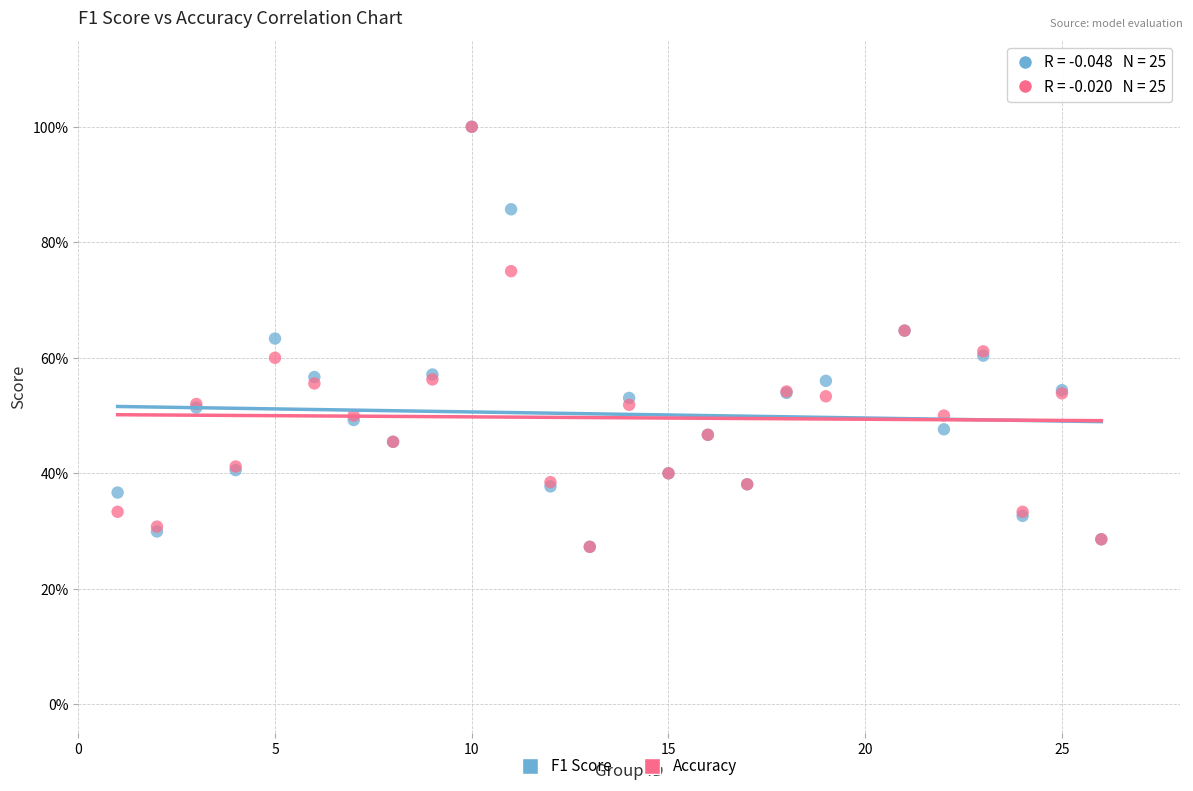

What are all the series names shown in the legend?

F1 Score, Accuracy